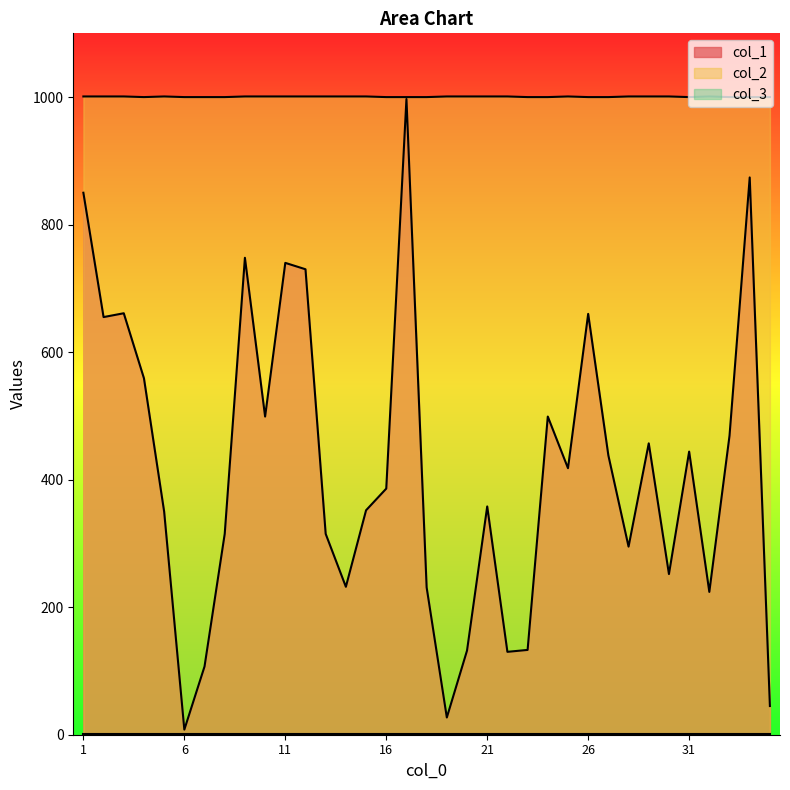

Between 7 and 25, which series saw the biggest shift?

col_1